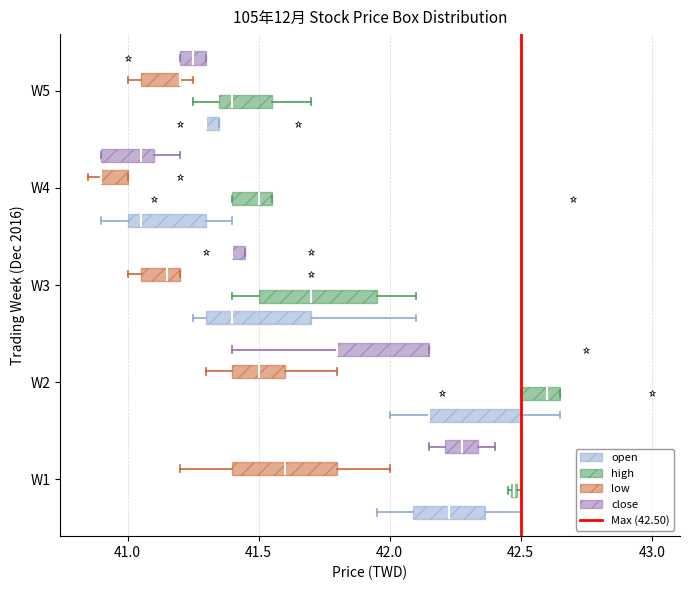

Where is the right edge of the box for W1 (high) on the x-axis? The values are not printed on the chart, so give them approximately, as read against the axis.

42.50